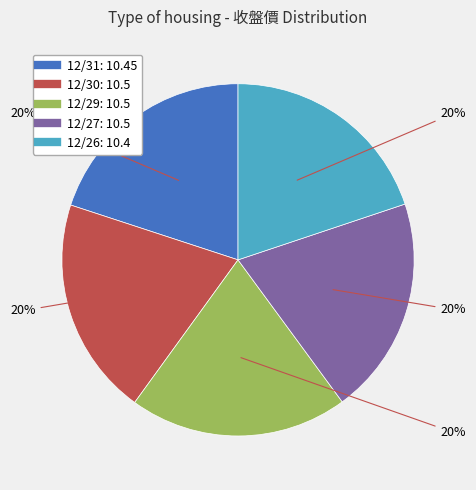

Approximately how many times larger is the value at 12/30 compared to 12/27?

1.0